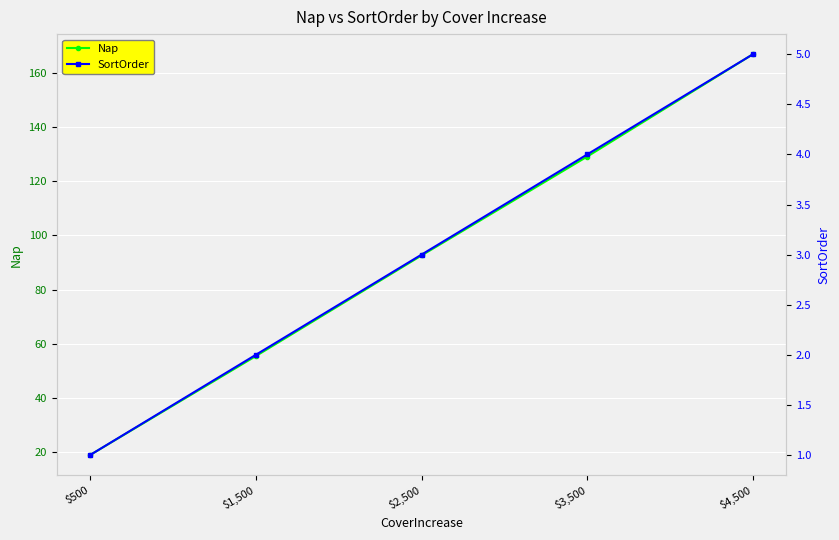

What is the maximum value shown in the chart?

166.9